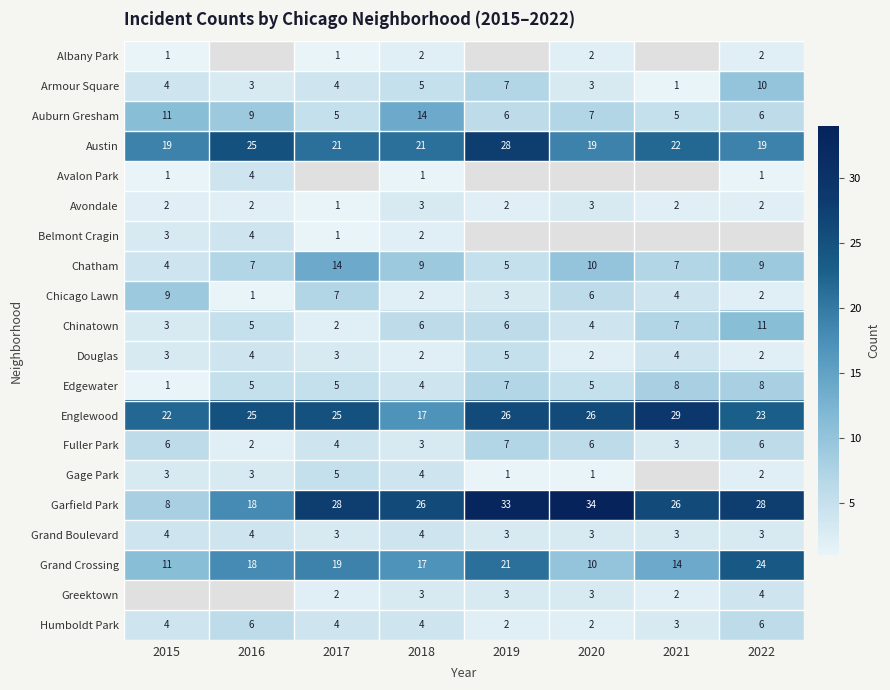

How many data points does each series have?

8